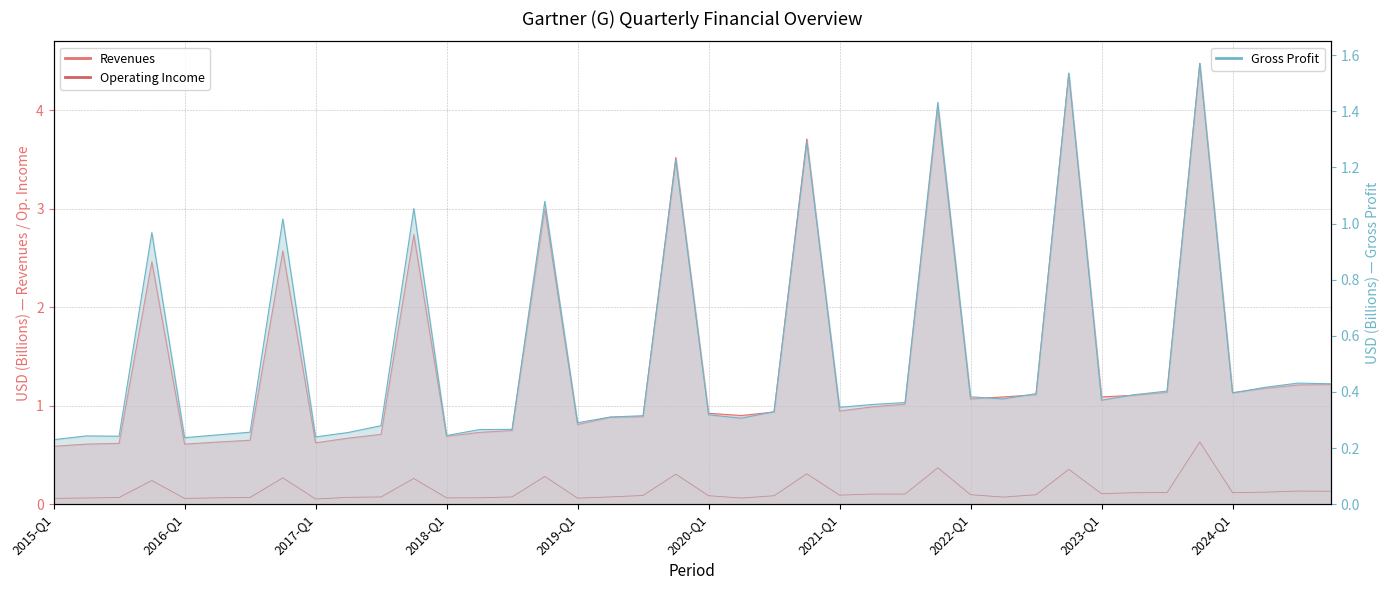

The Revenues series shows 3.0 at 2018-FY. True or false?

True